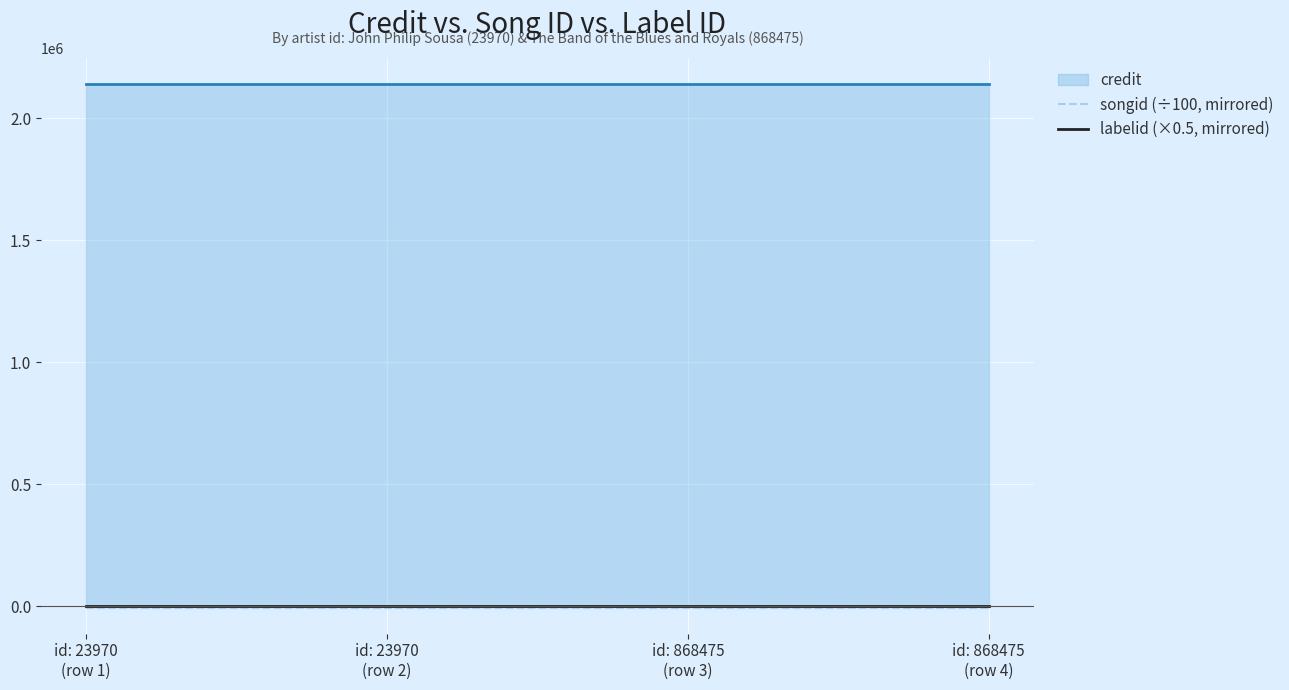

True or false: labelid (×0.5, mirrored) has a value of -1583.4 at id: 868475
(row 4).

False